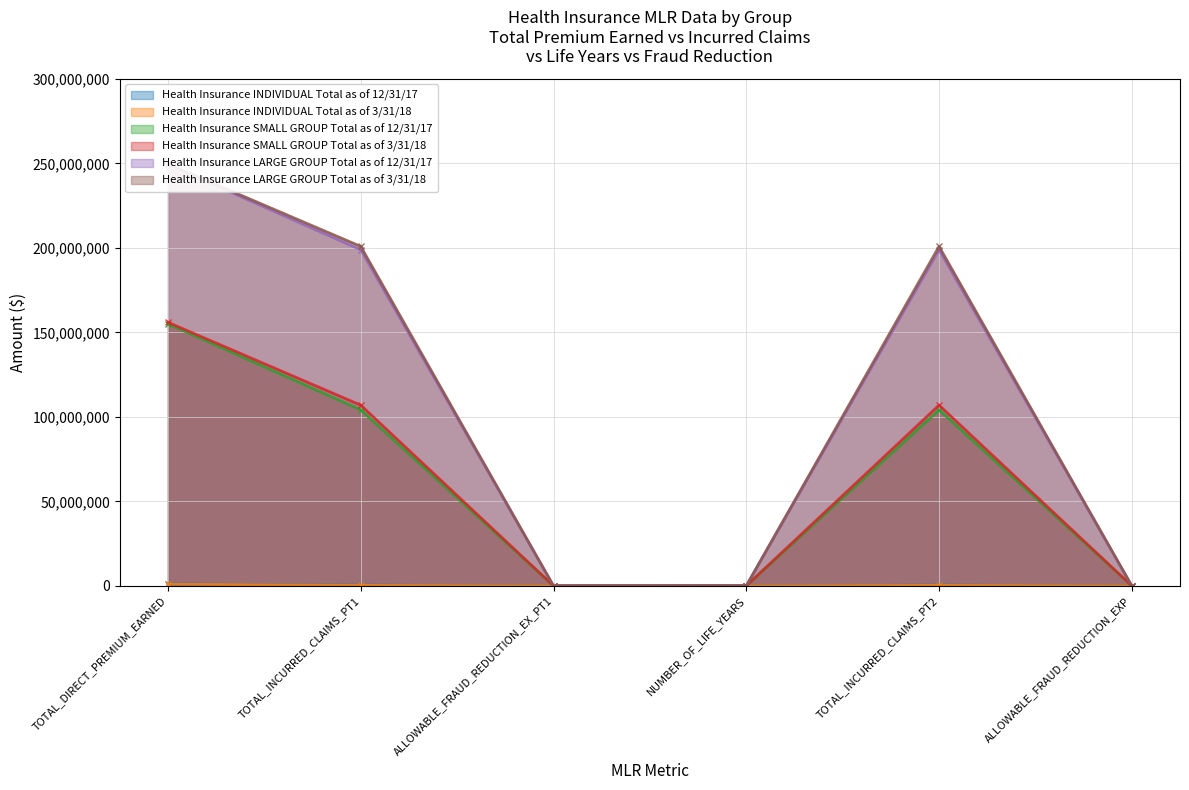

What position from the right is NUMBER_OF_LIFE_YEARS?

3